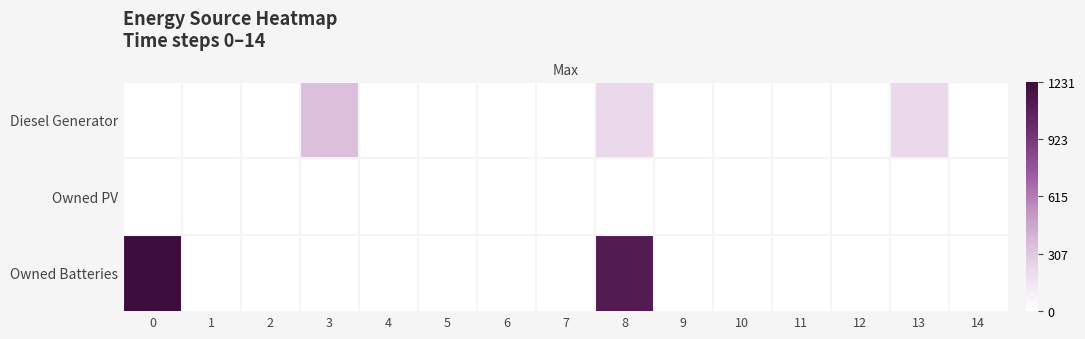

At which category is the sum across all series the highest?

8